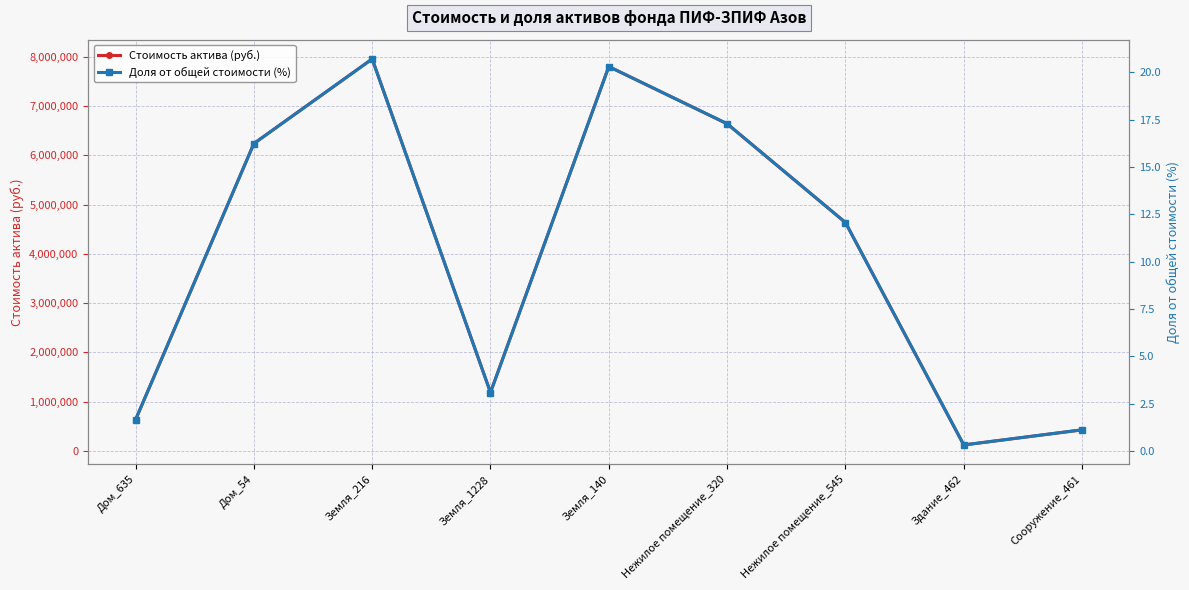

Which series has the largest total across all categories?

Стоимость актива (руб.)